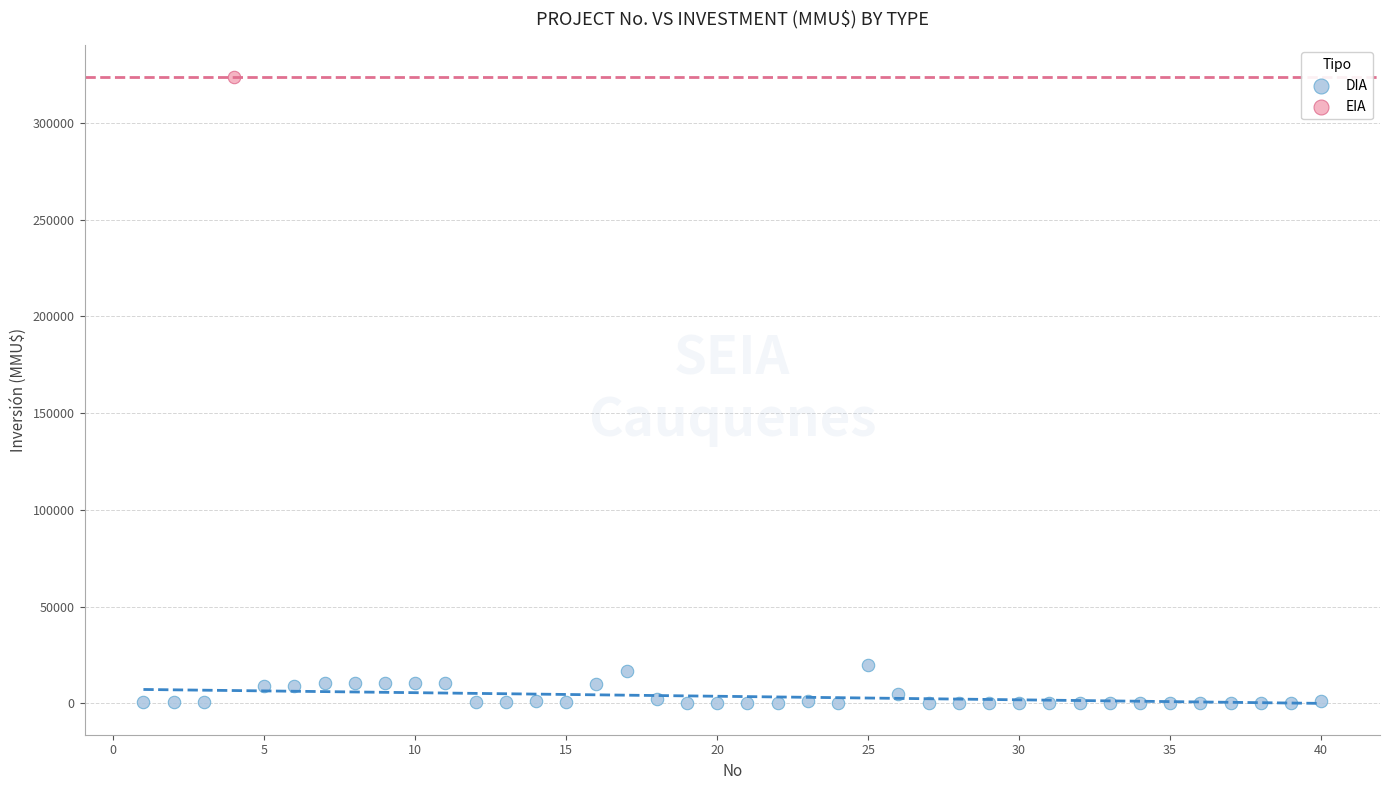

What are all the series names shown in the legend?

DIA, EIA